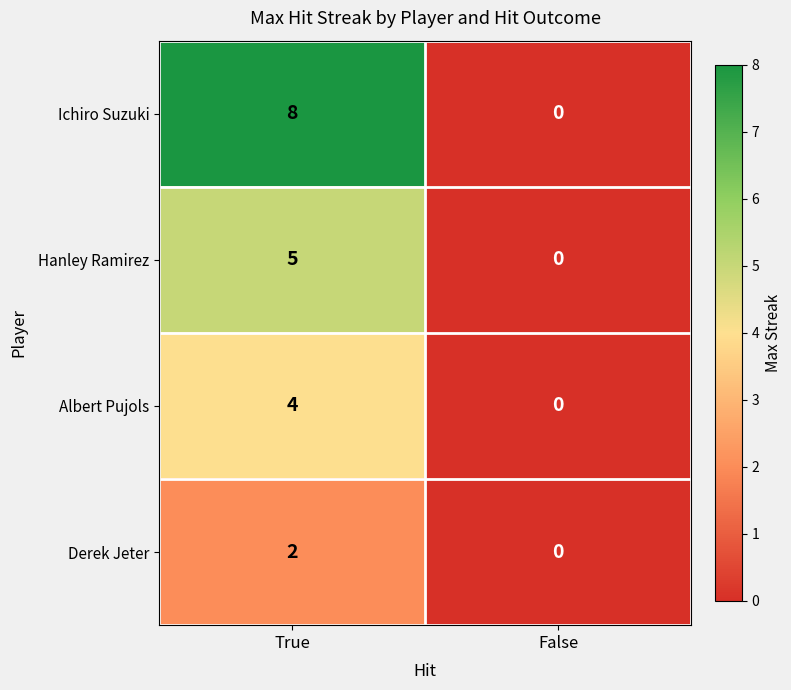

Rank the series by their average value, from lowest to highest.

Derek Jeter, Albert Pujols, Hanley Ramirez, Ichiro Suzuki